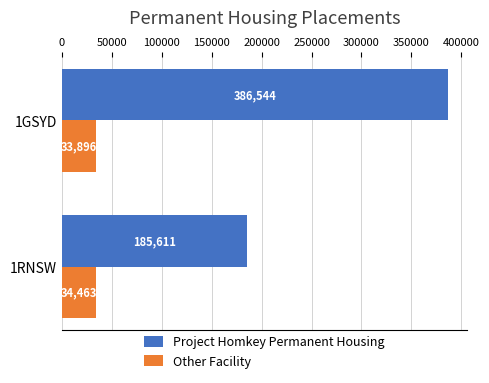

Which series has the largest total across all categories?

Project Homkey Permanent Housing